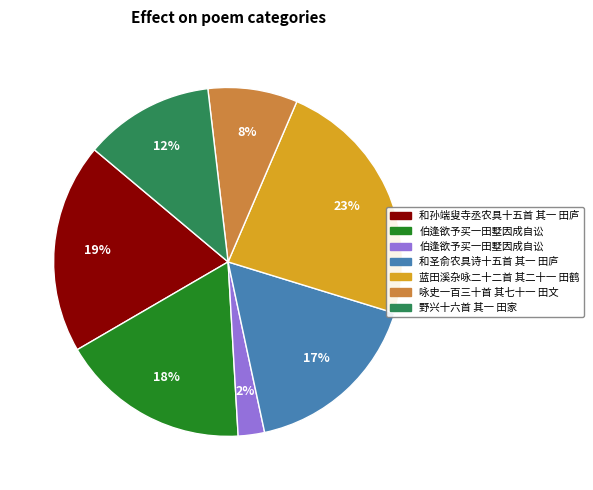

To the nearest percent, what is the difference between the largest and smallest slice percentages?

21%